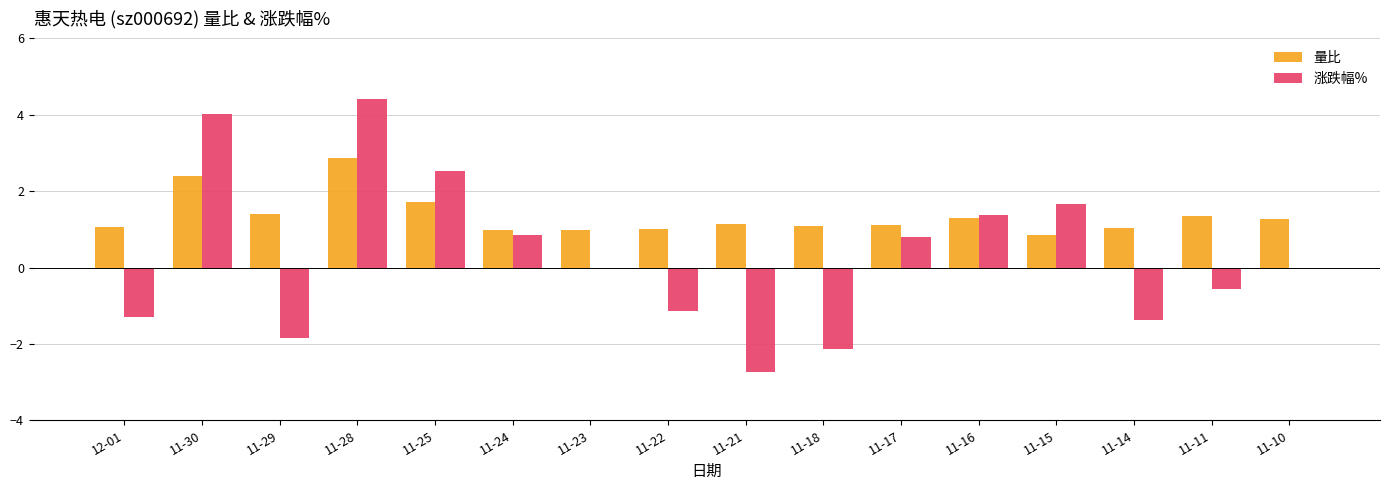

Is it true that 量比 equals 0.8 at 11-15?

True